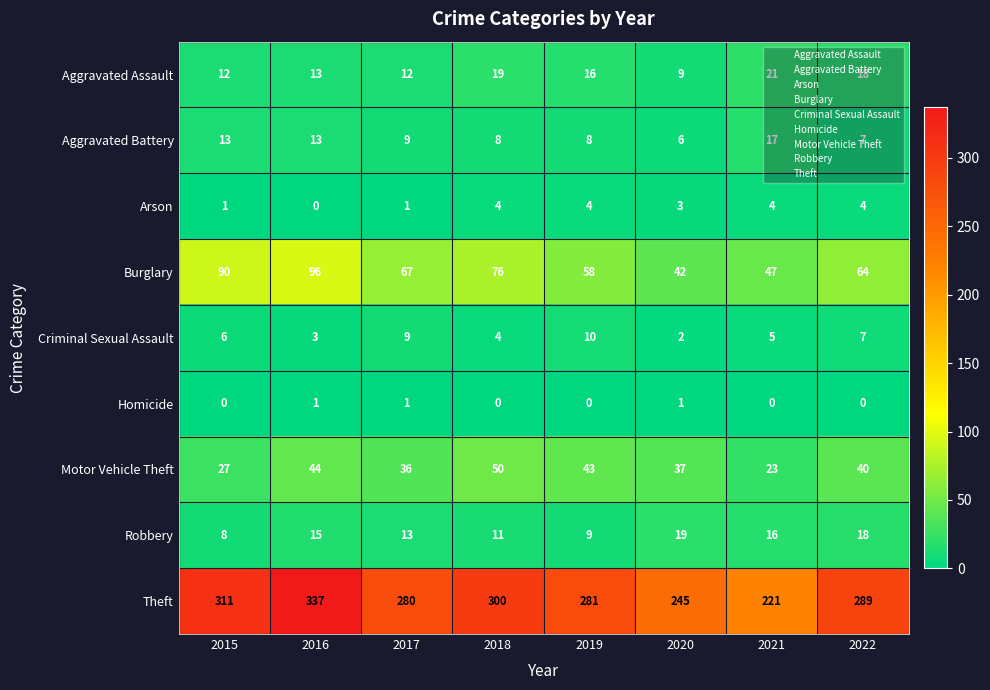

Which series has the largest range (max minus min)?

Theft